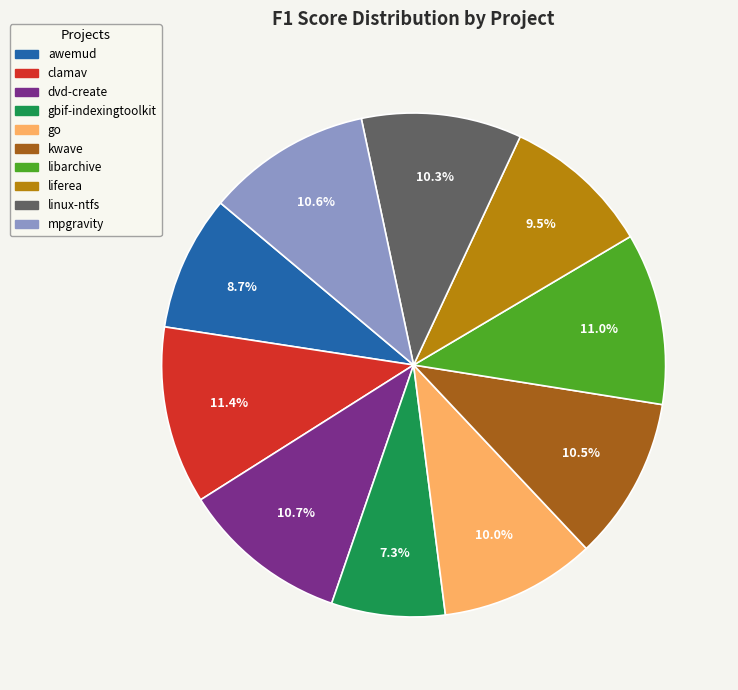

What is the total percentage of dvd-create and go?

20.7%